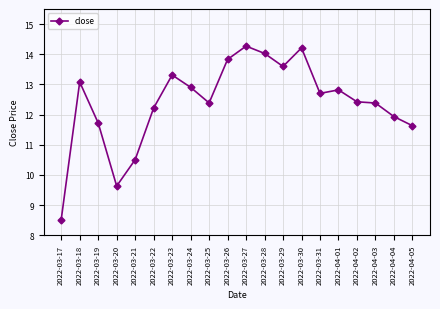

Where is the first local maximum?

2022-03-18